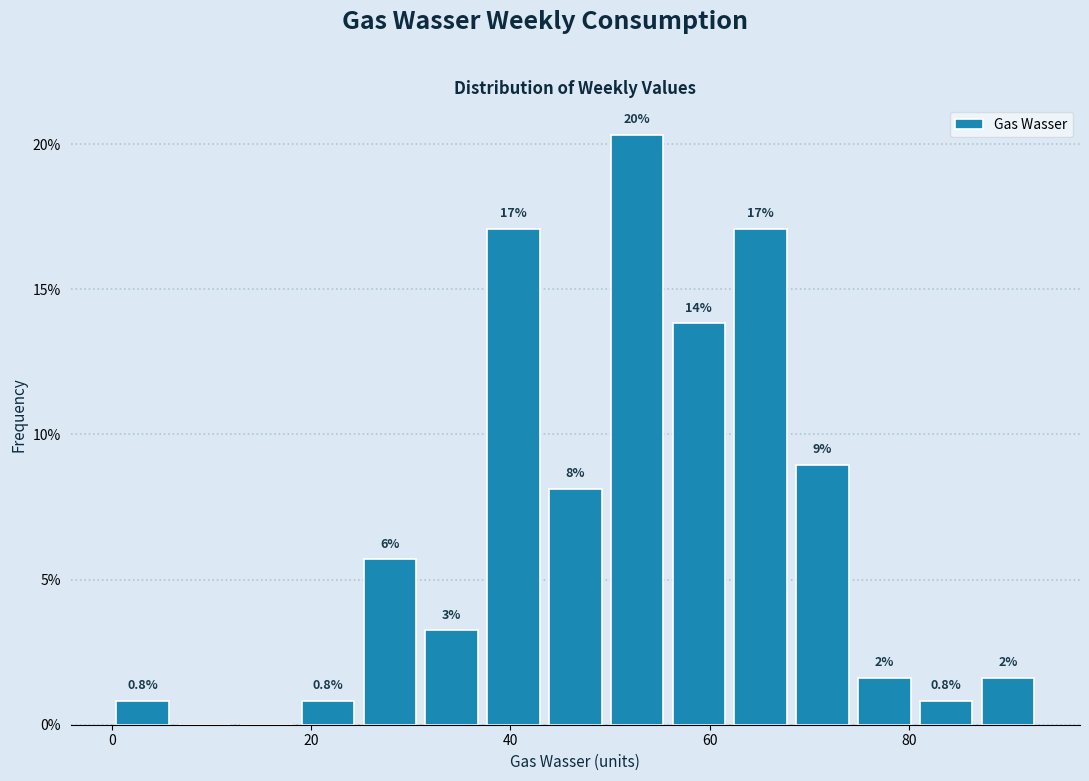

Around what value on the x-axis is the tallest bar? Give the approximate position of its centre, as read against the axis.

52